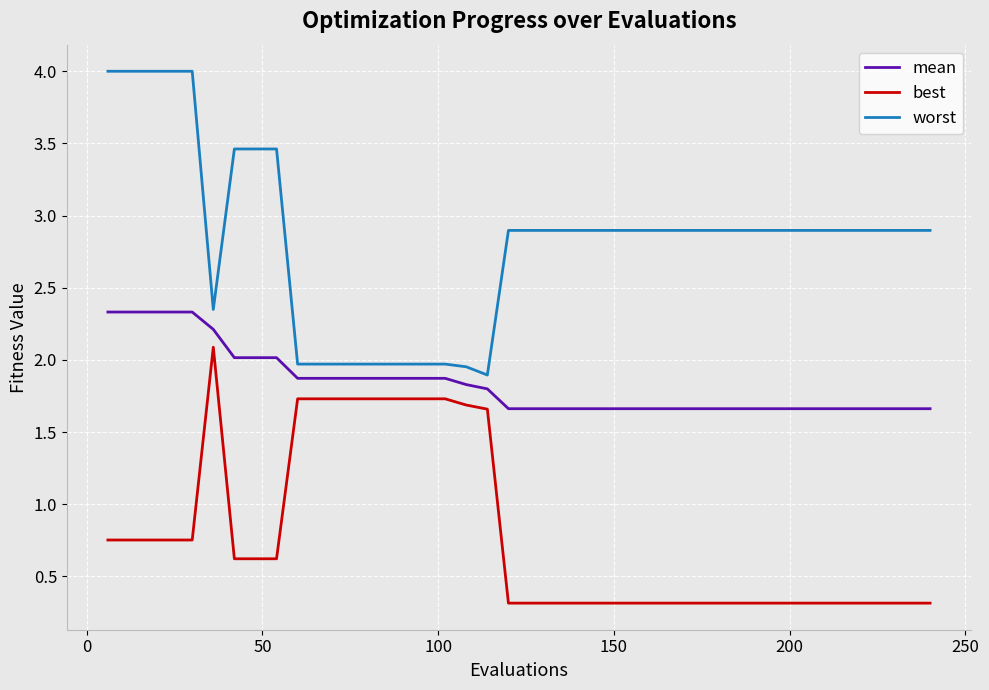

Which series has the largest range (max minus min)?

worst